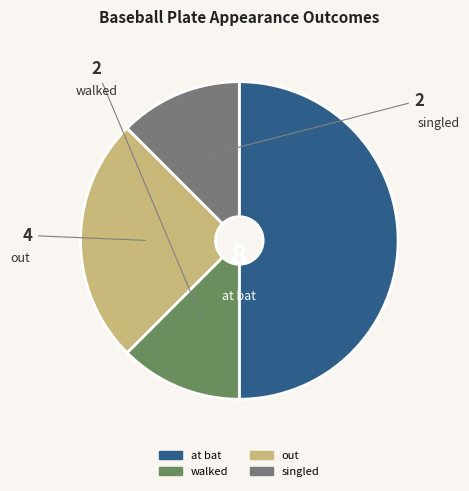

How many segments does this pie chart have?

4